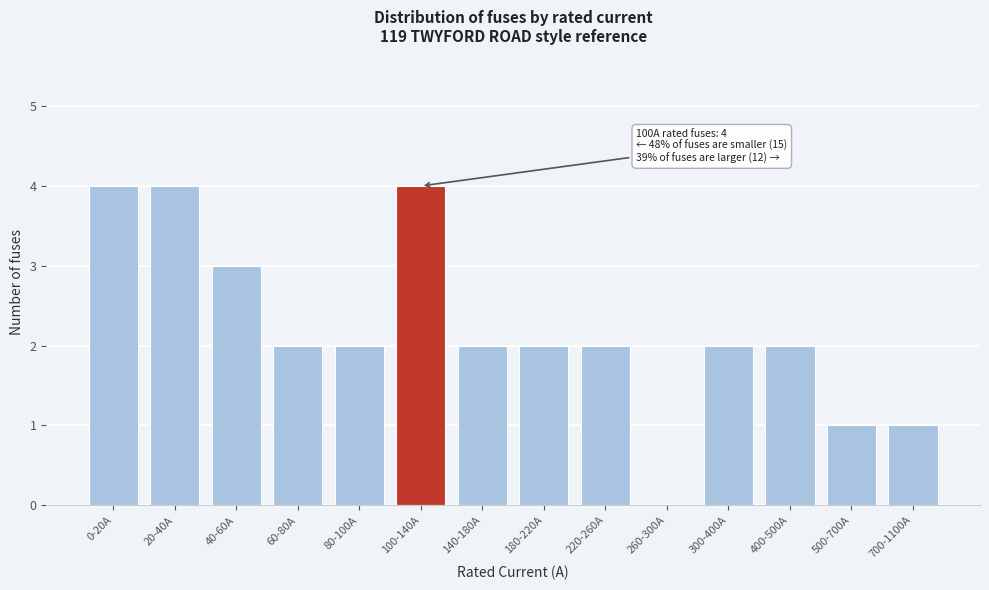

Reading left to right, what are all the values shown in this chart?

0-20A=4	20-40A=4	40-60A=3	60-80A=2	80-100A=2	100-140A=4	140-180A=2	180-220A=2	220-260A=2	260-300A=0	300-400A=2	400-500A=2	500-700A=1	700-1100A=1